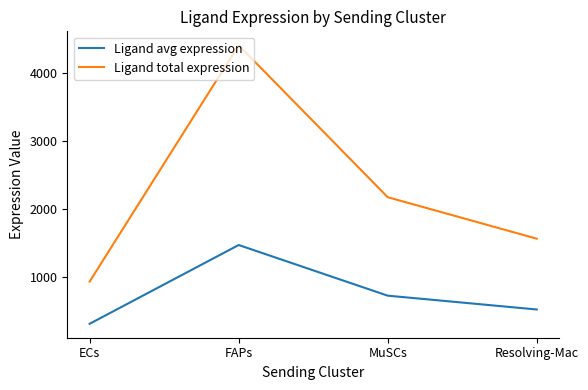

What position from the left is FAPs?

2